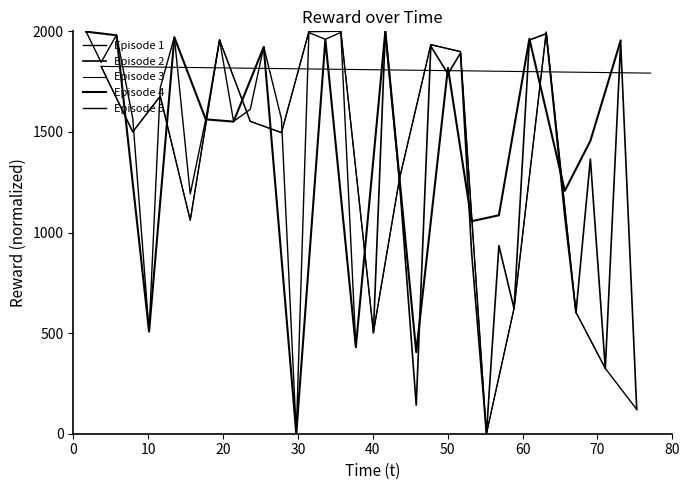

Between 50 and 10, which is larger?

10